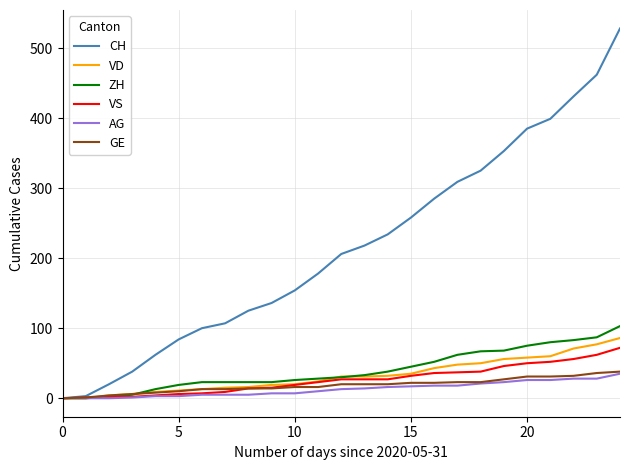

Which series has the largest total across all categories?

CH